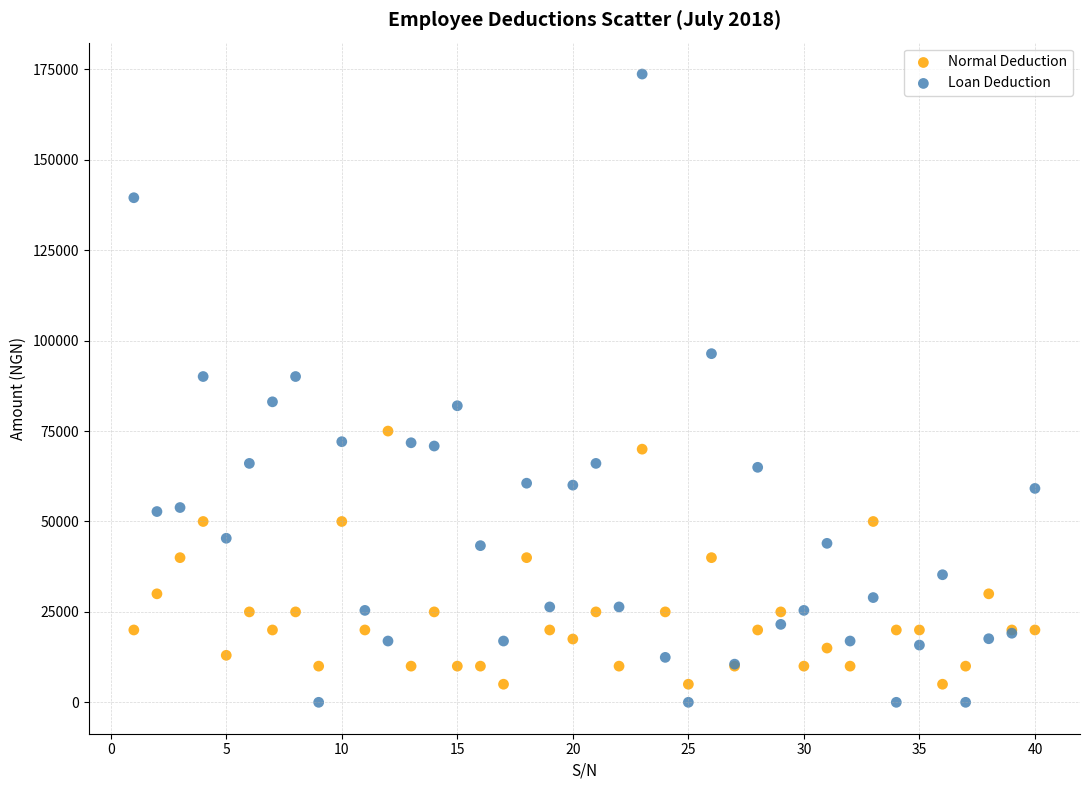

Which series has the widest spread of Y values?

Loan Deduction